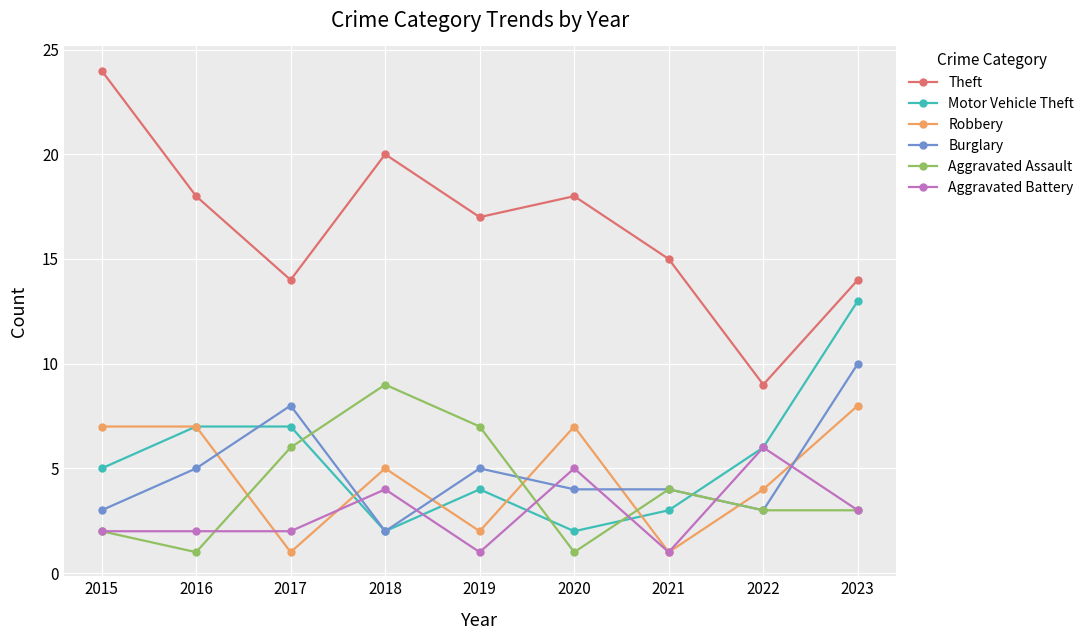

What is the total value across all series at 2018?

42